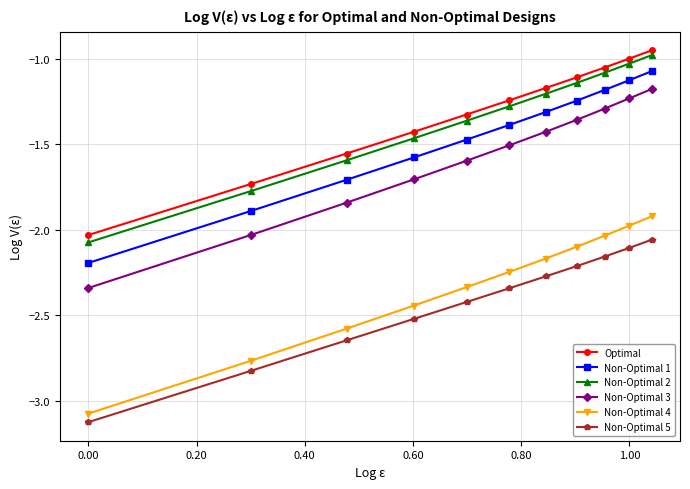

True or false: Non-Optimal 4 has more than 0 interior local peaks.

False